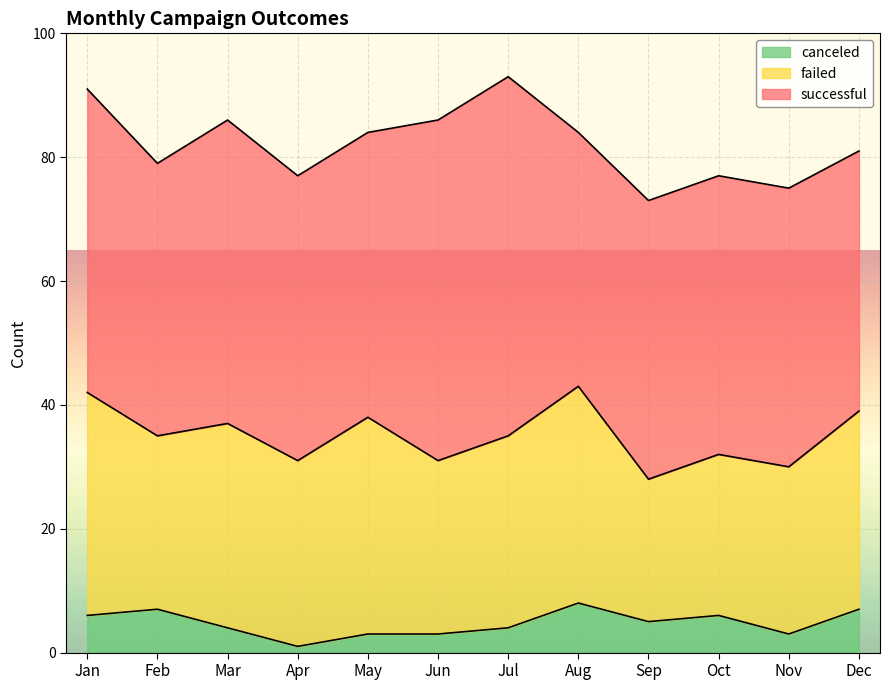

Which series has the widest spread of values?

successful